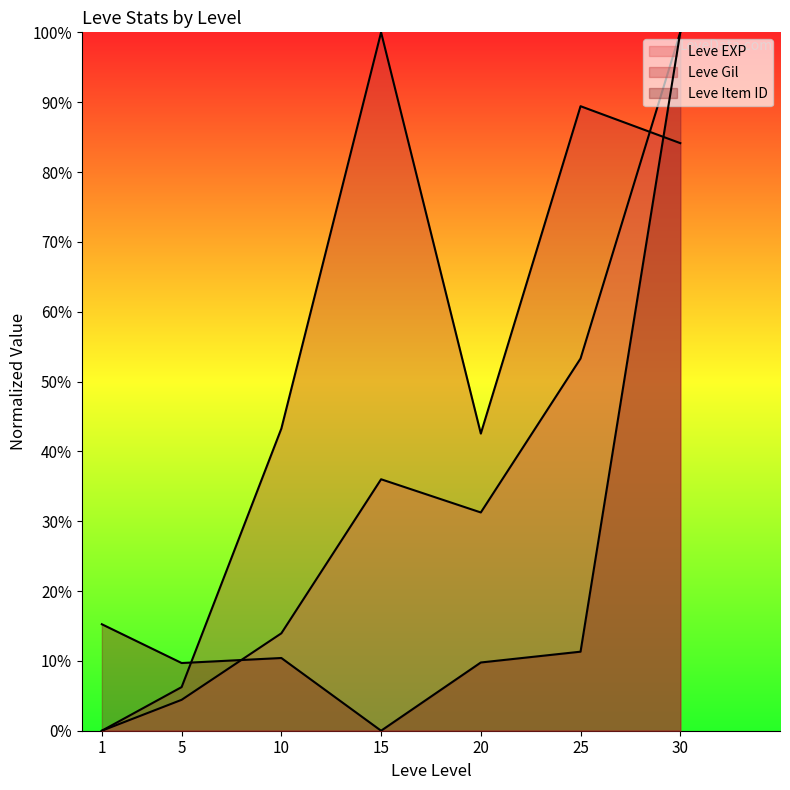

Does the chart have visible grid lines?

No